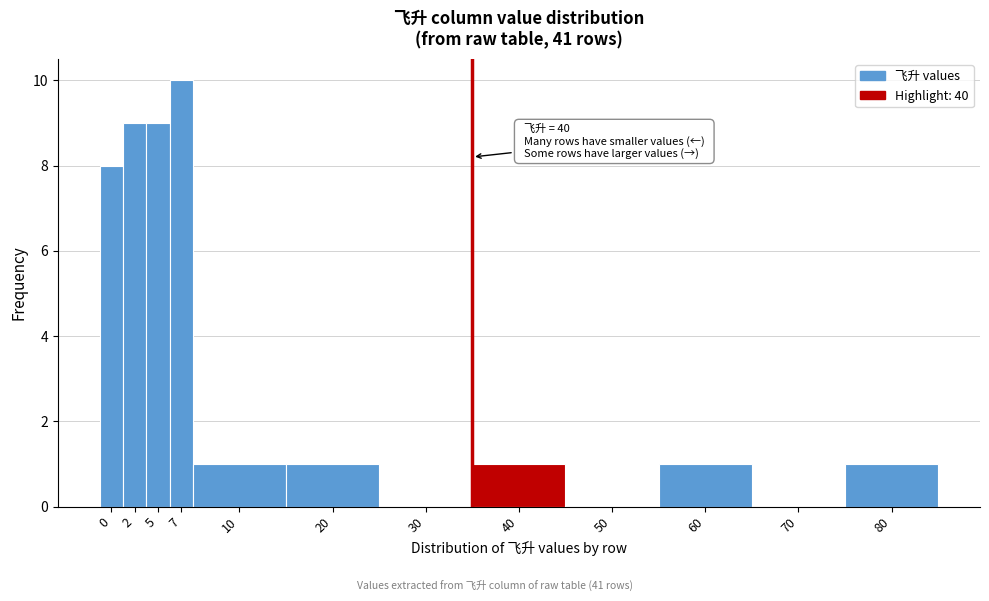

Reading left to right, list all the values displayed in this chart.

0=8	2=9	5=9	7=10	10=1	20=1	30=0	40=1	50=0	60=1	70=0	80=1